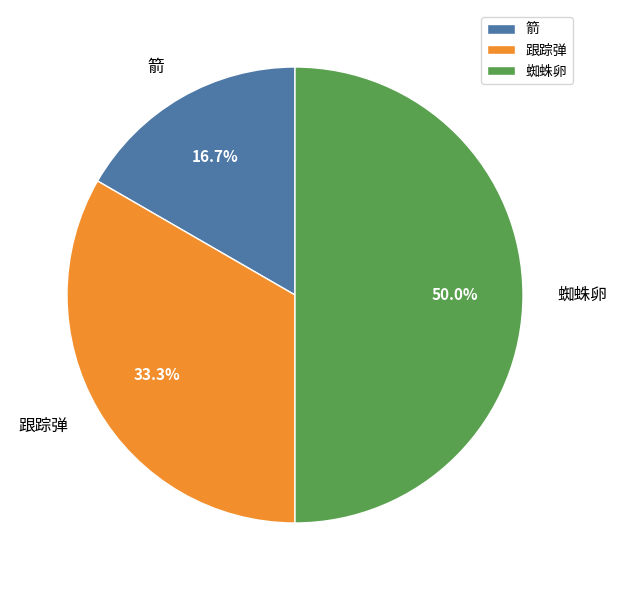

To the nearest percent, what portion does 蜘蛛卵 represent?

50%